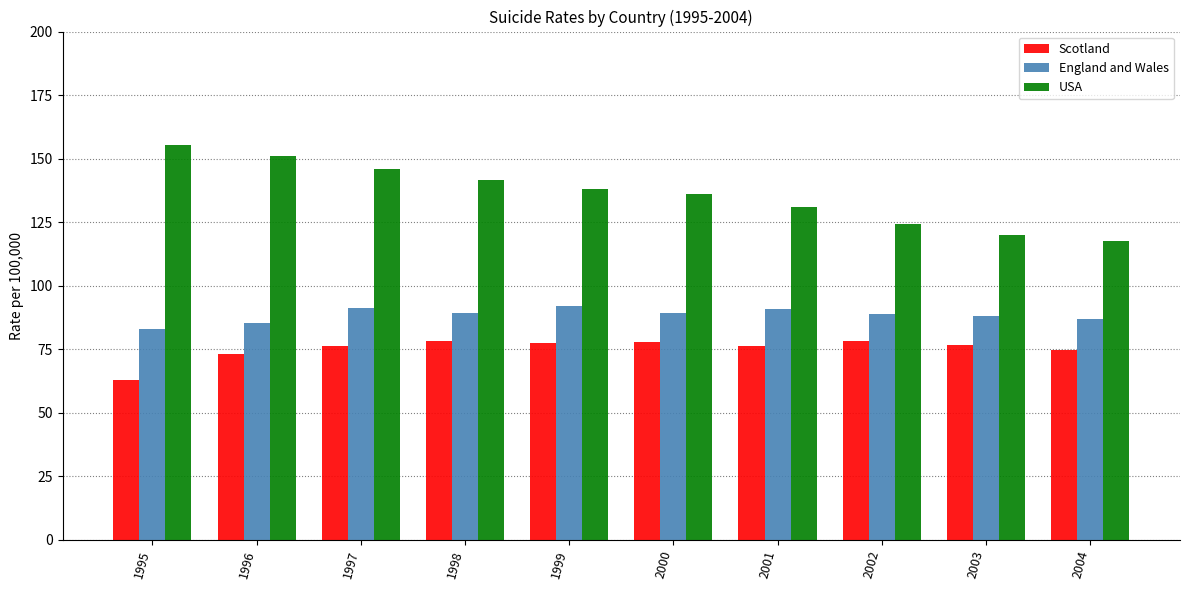

Which category has the lowest value across all series?

1995